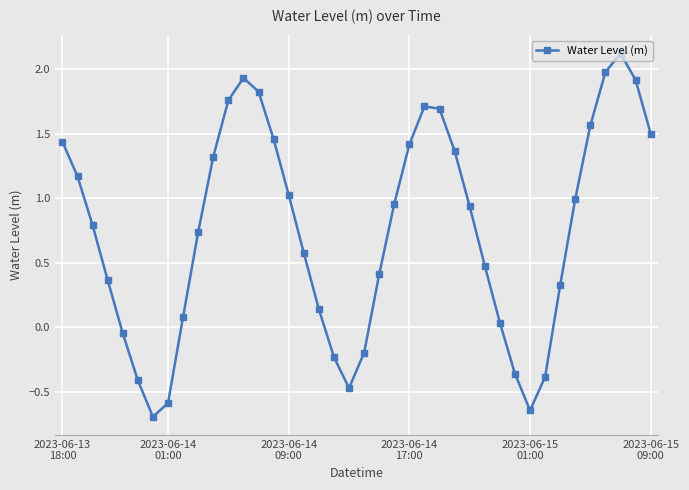

What is the value of the 21st point from the left?

-0.2